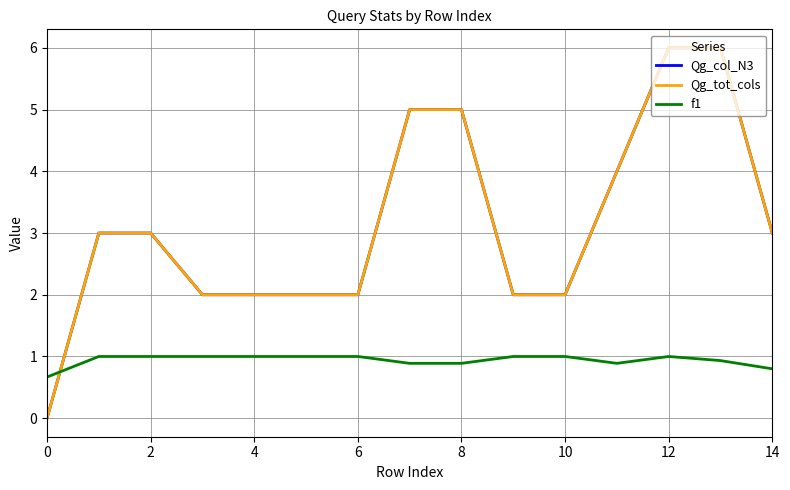

Does the chart display data point markers on the line(s)?

No